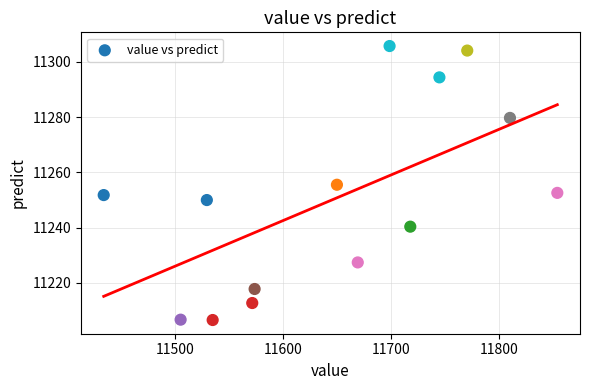

What is the range of Y values (max minus min)?

99.1